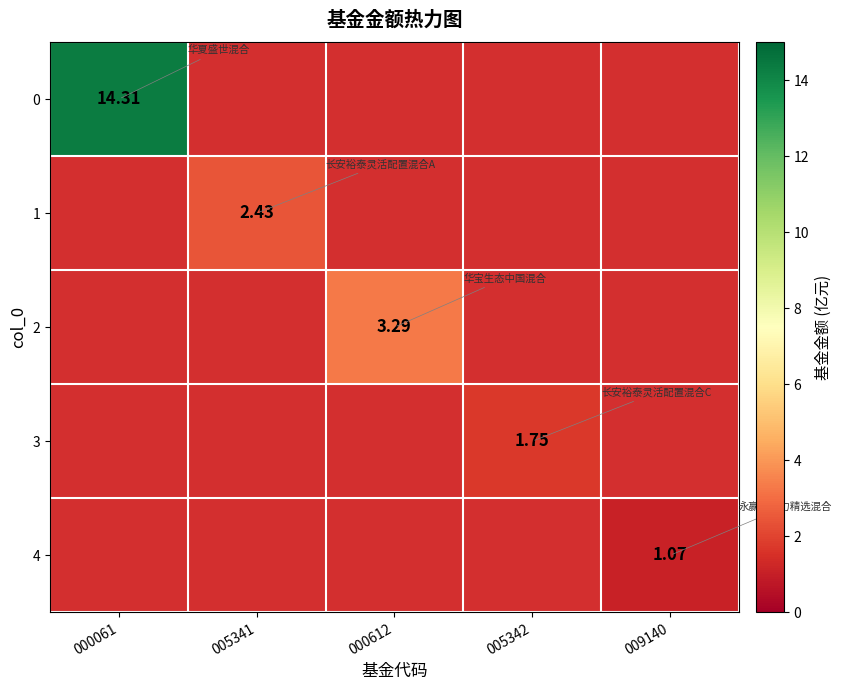

How many values in 4 are above zero?

1